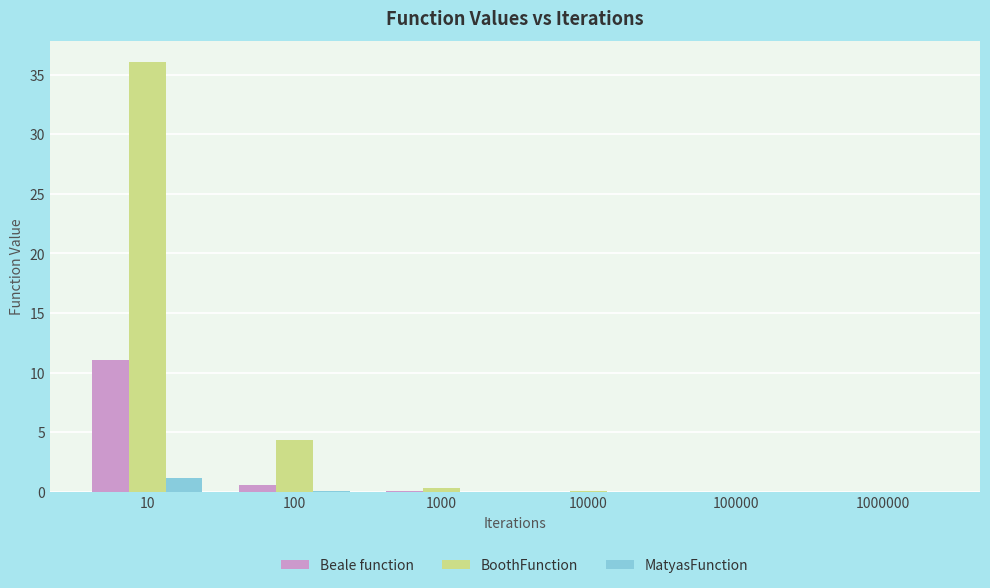

Between 10 and 1000000, which series saw the biggest shift?

BoothFunction